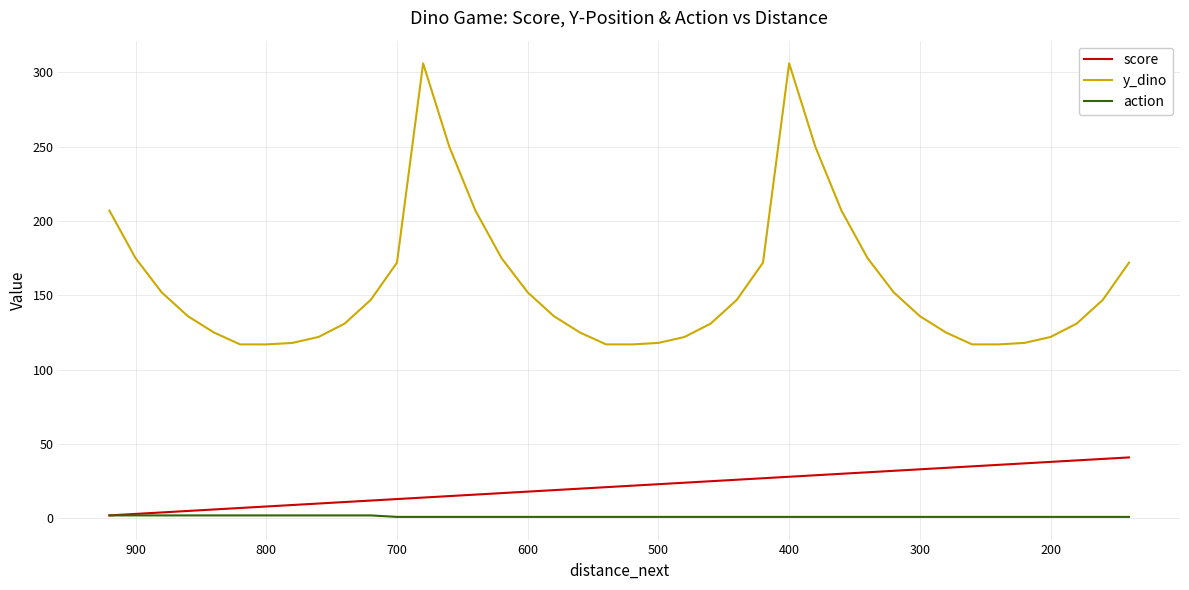

Is the value of action at 36 greater than the value of score at 100?

No